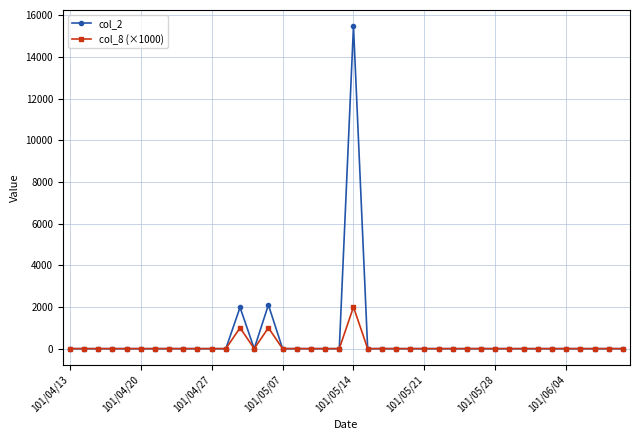

Does the chart display data point markers on the line(s)?

Yes